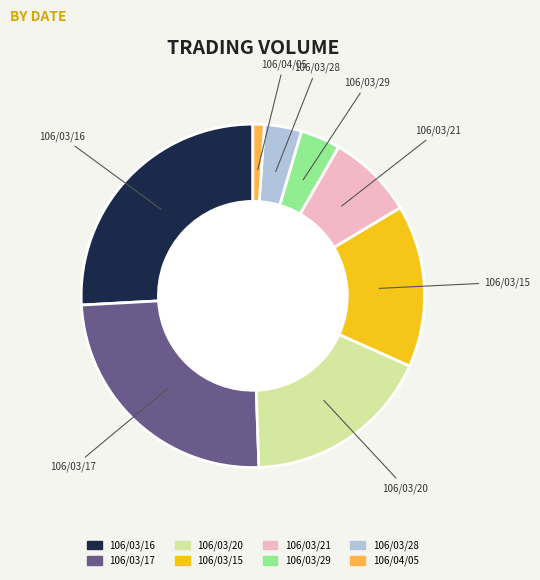

How many slices are in this pie chart?

8